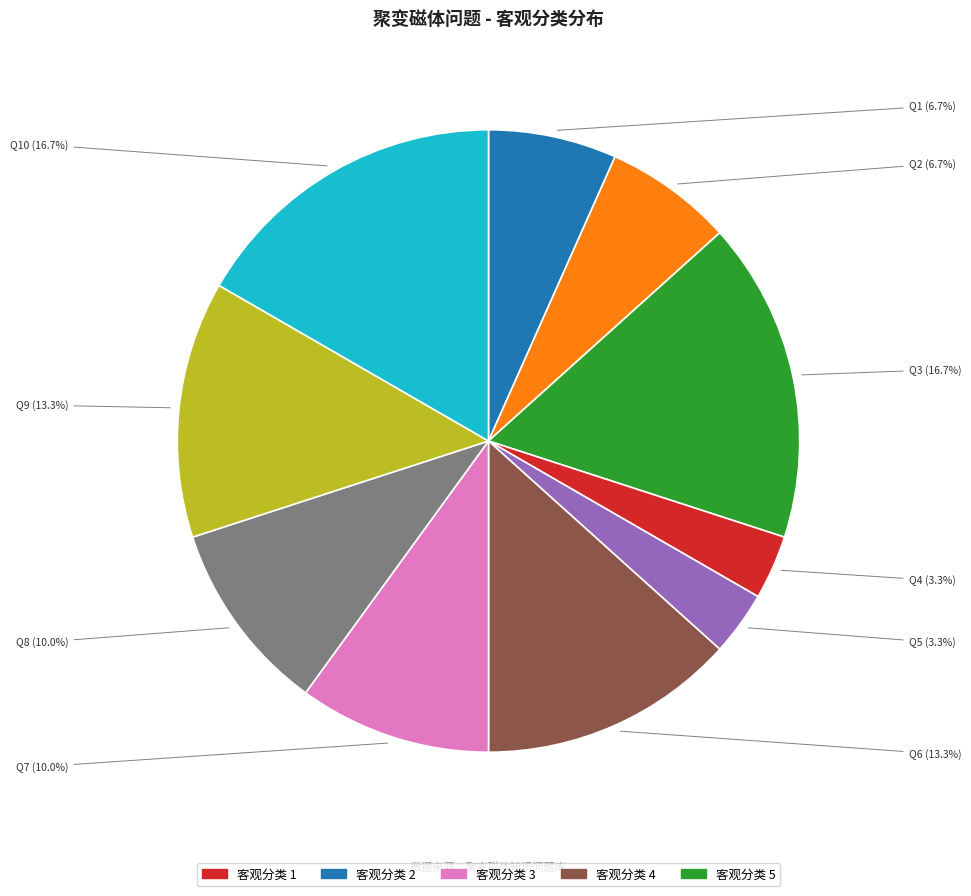

Does any single category account for the majority?

No